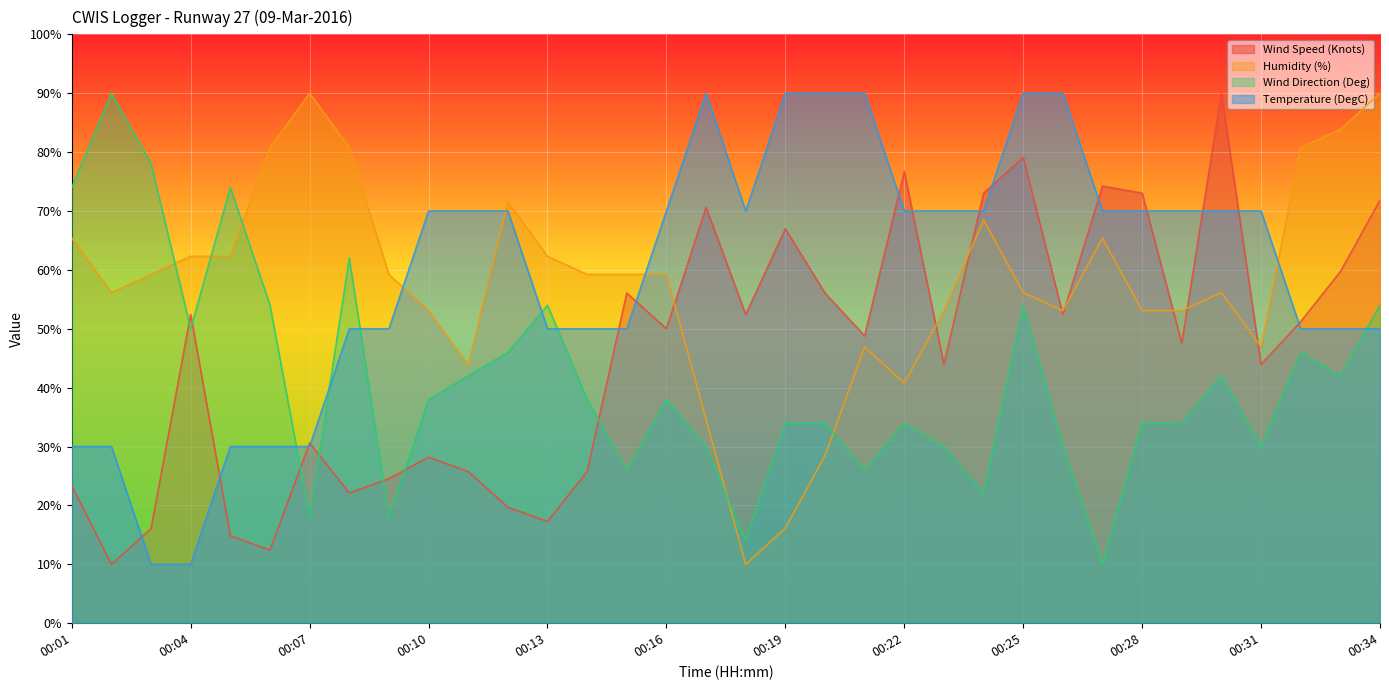

What is the difference between the maximum and minimum values in the Wind Direction (Deg) series?

80.0